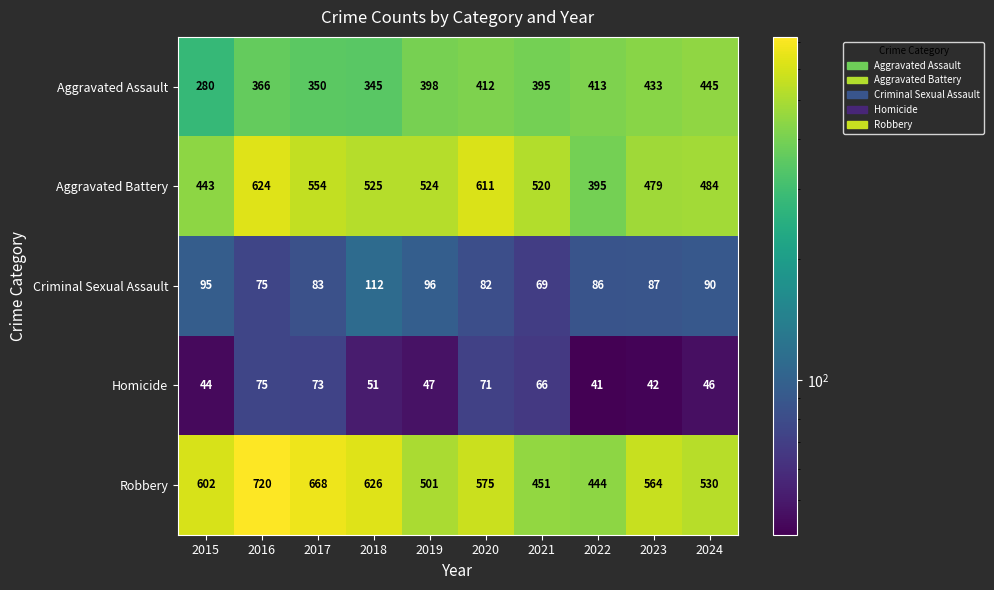

How many data points does each series have?

10